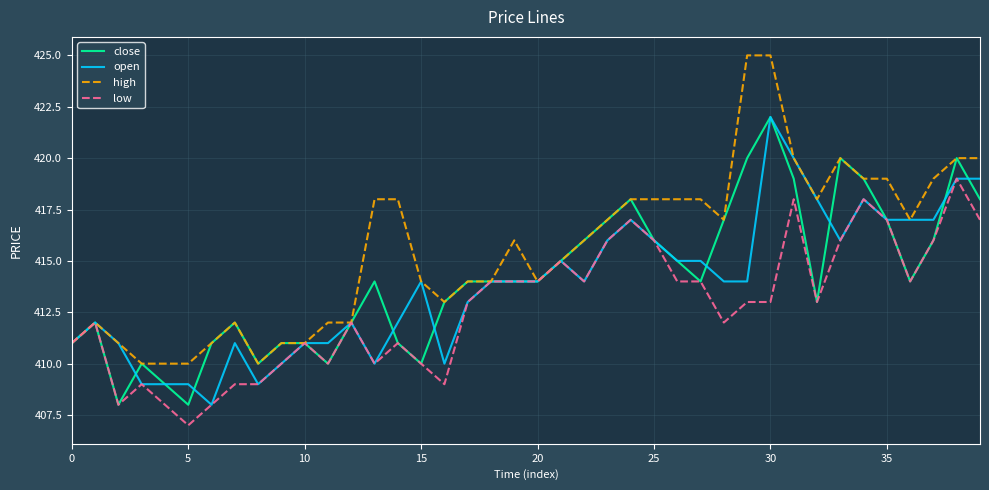

Which series has the largest total across all categories?

high